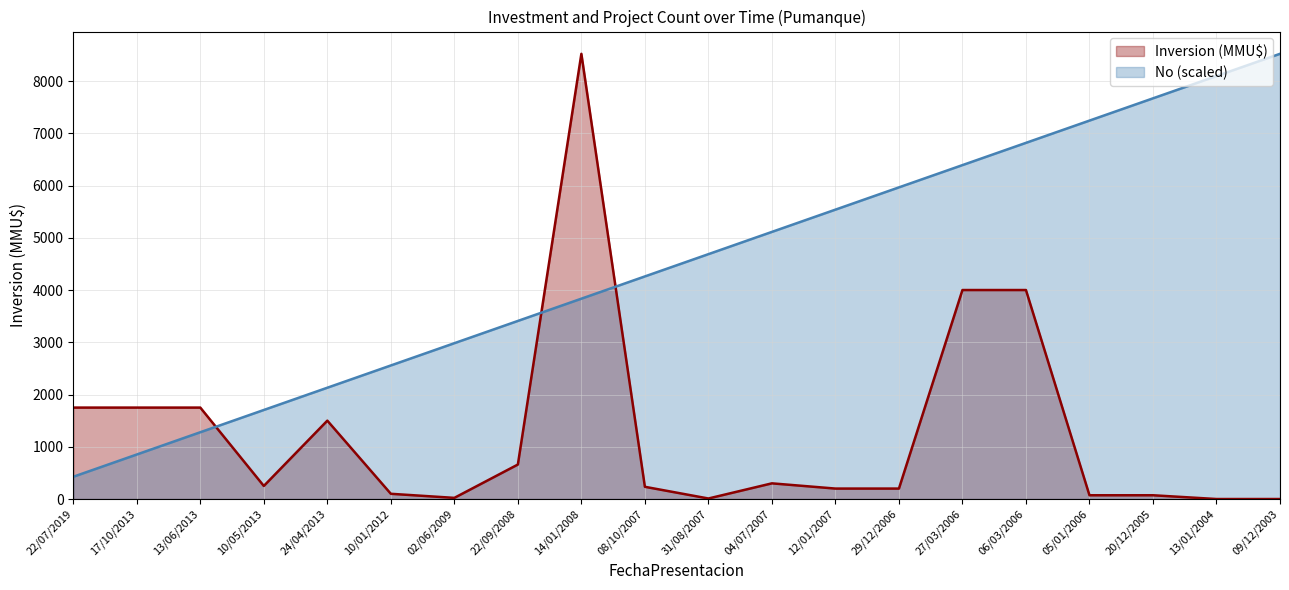

What is the average value of the No series?

4473.5